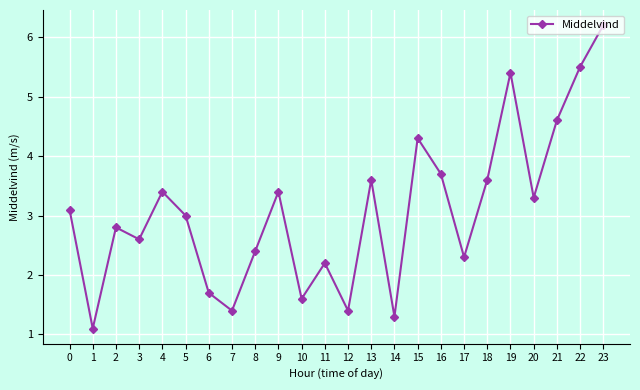

Reading right to left, transcribe all the data shown in this chart.

23=6.2	22=5.5	21=4.6	20=3.3	19=5.4	18=3.6	17=2.3	16=3.7	15=4.3	14=1.3	13=3.6	12=1.4	11=2.2	10=1.6	9=3.4	8=2.4	7=1.4	6=1.7	5=3.0	4=3.4	3=2.6	2=2.8	1=1.1	0=3.1